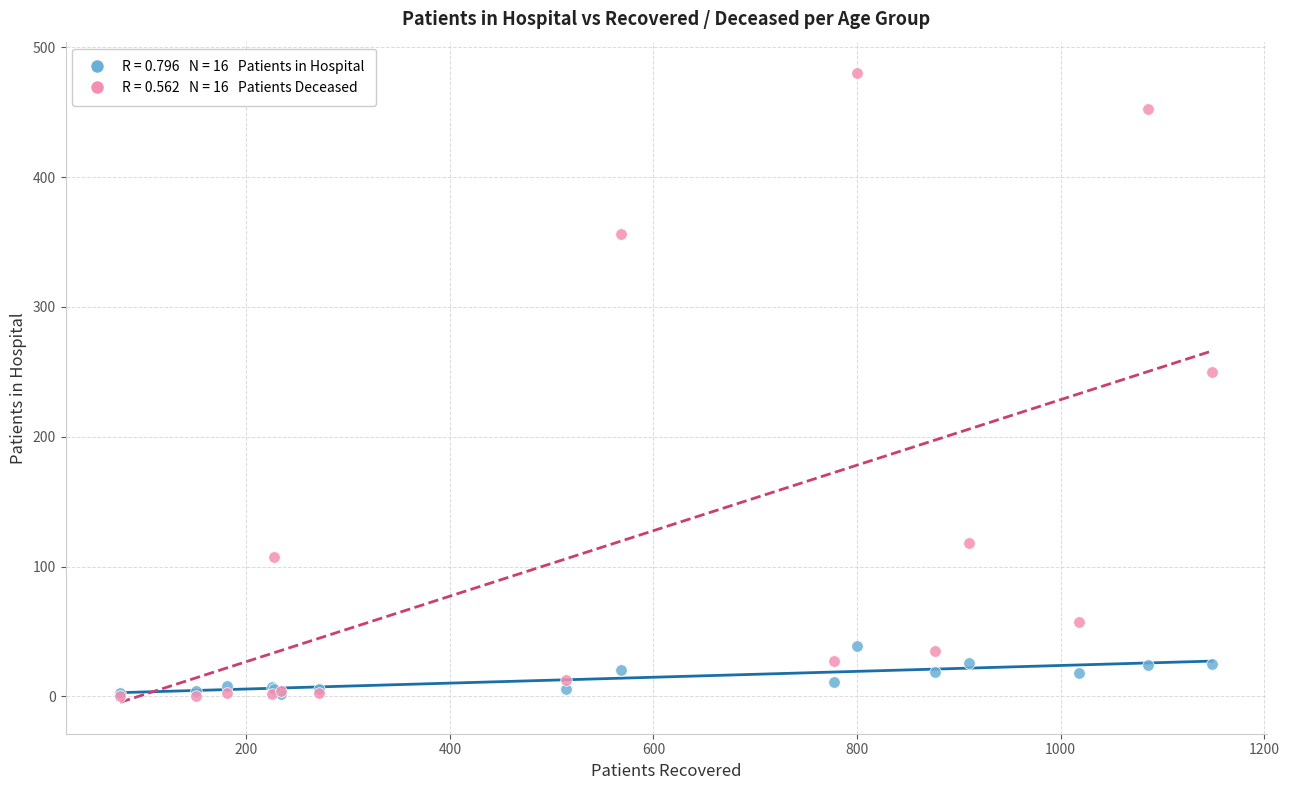

Across all series, what Y value is closest to 240?

250